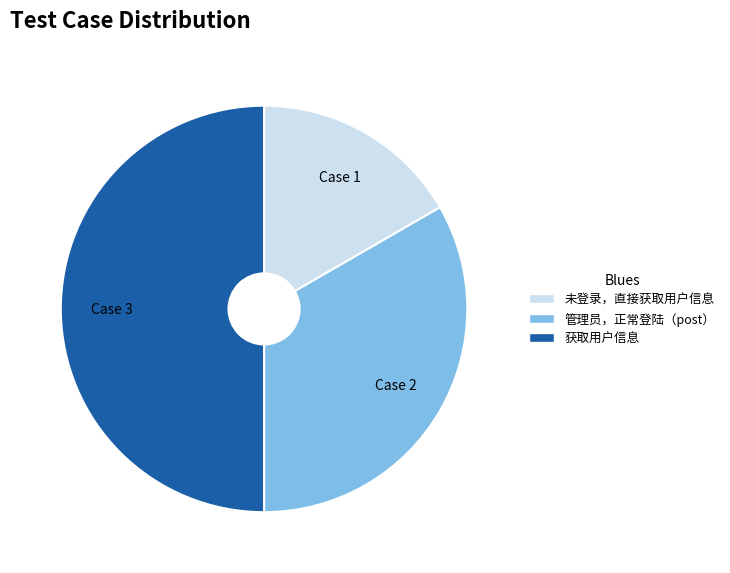

Do 未登录，直接获取用户信息 and 获取用户信息 together represent more than half of the pie?

Yes